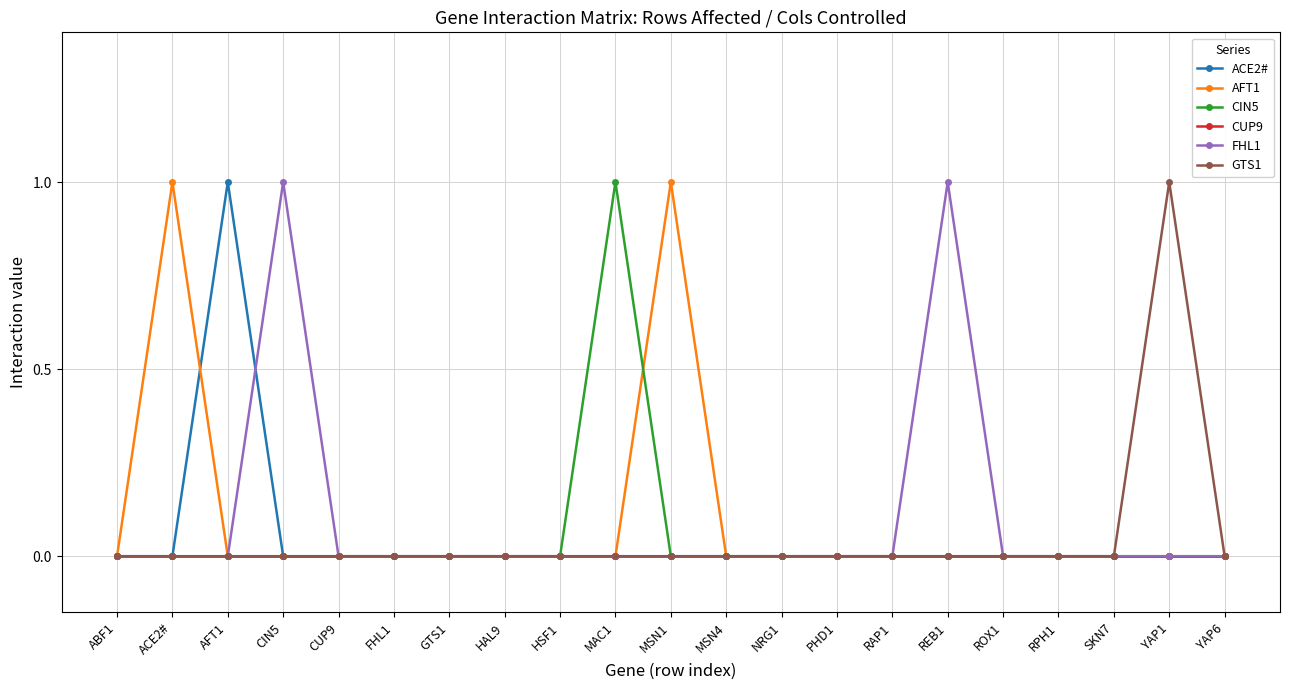

Does the chart have visible grid lines?

Yes